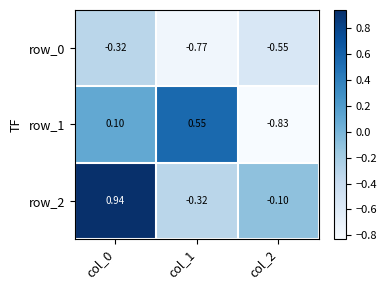

At which category is the sum across all series the highest?

col_0